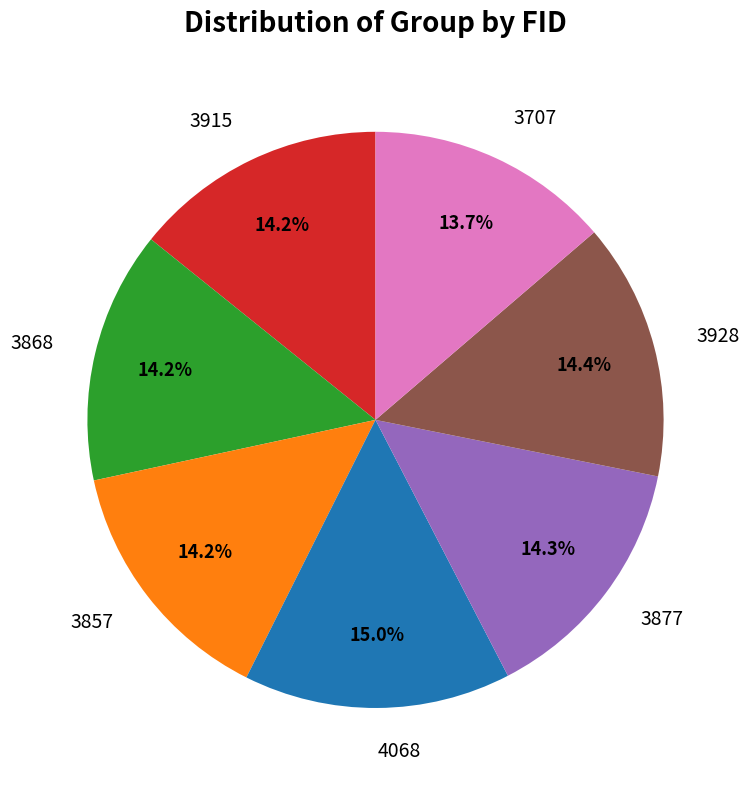

True or false: 4068 accounts for 5% of the total.

False